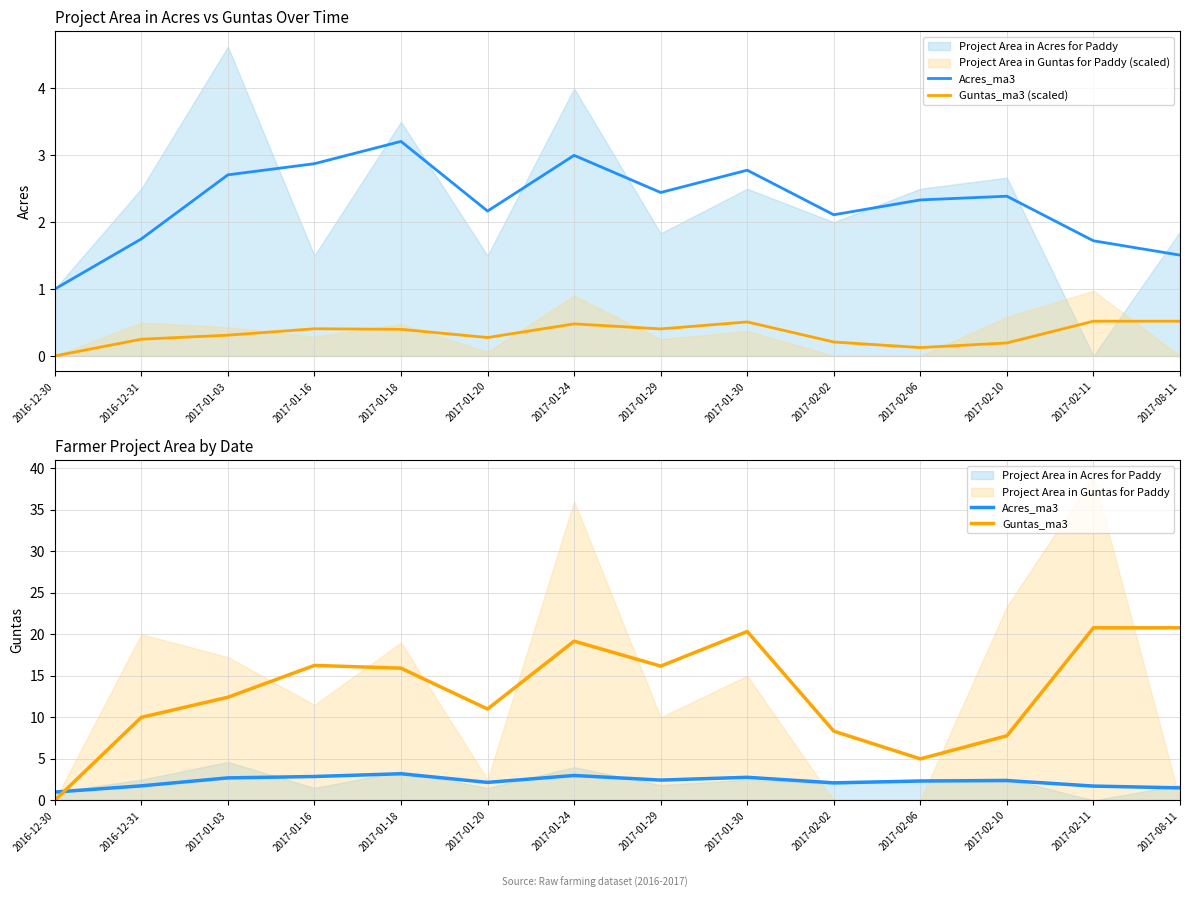

Is it true that Guntas_ma3 equals 16.2 at 2017-01-29?

True